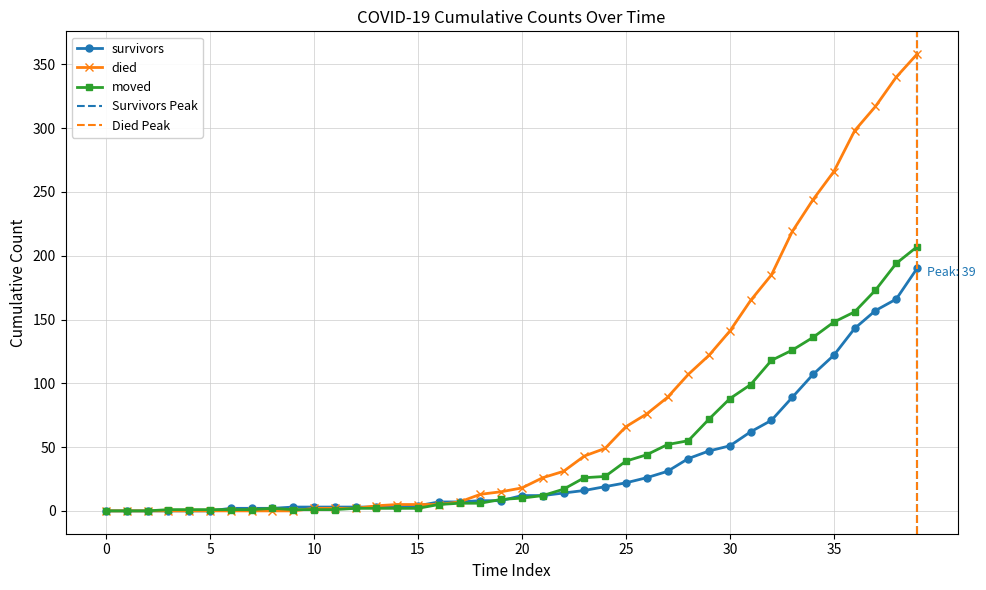

Reading left to right, transcribe all the data shown in this chart.

survivors: 0	0	0	0	0	0	2	2	2	3	3	3	3	3	3	4	7	7	8	8	12	12	14	16	19	22	26	31	41	47	51	62	71	89	107	122	143	157	166	190
died: 0	0	0	0	0	0	0	0	0	0	2	2	2	4	5	5	5	7	13	15	18	26	31	43	49	66	76	89	107	122	141	165	185	219	244	266	298	317	340	358
moved: 0	0	0	1	1	1	1	1	2	1	1	1	2	2	2	2	5	6	6	9	10	12	17	26	27	39	44	52	55	72	88	99	118	126	136	148	156	173	194	207